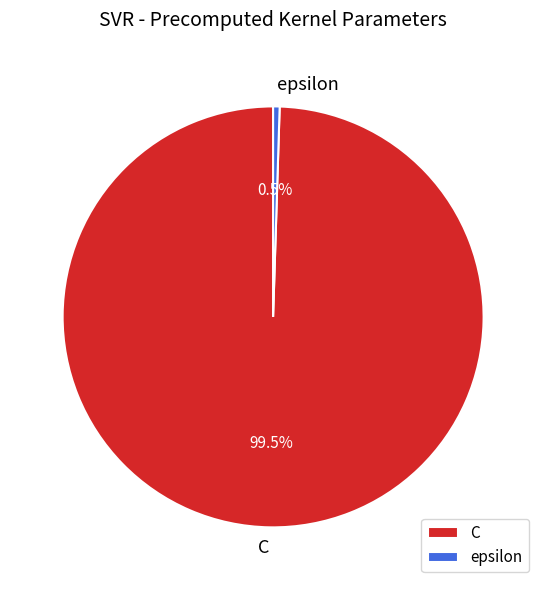

How many slices are in this pie chart?

2